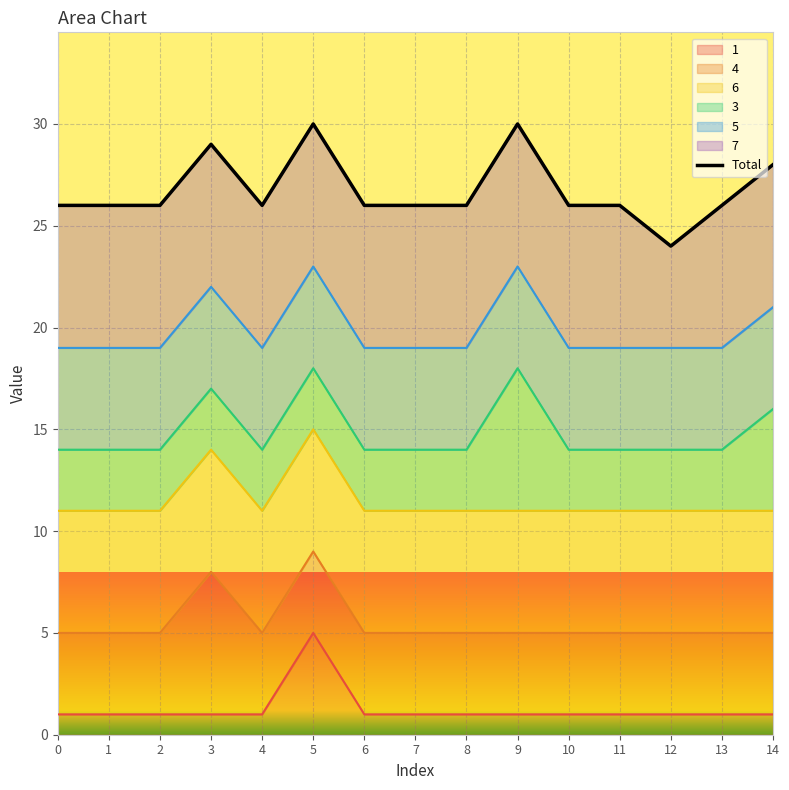

True or false: there are more than 0 points higher than both neighbors.

True